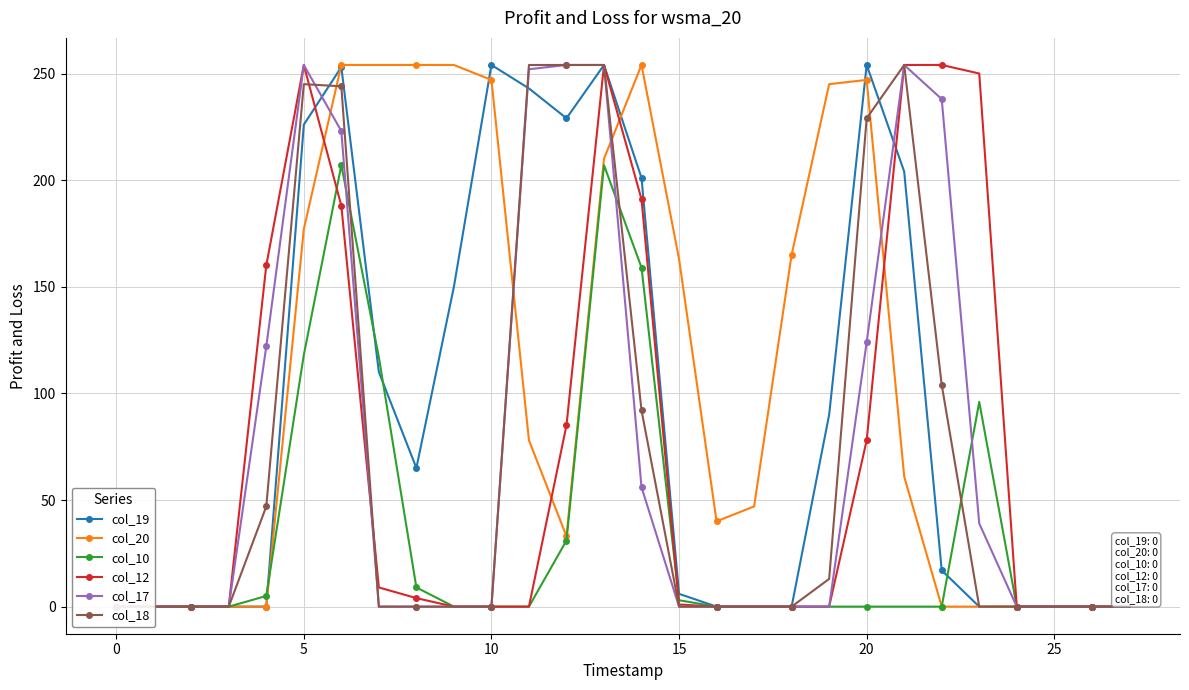

Reading right to left, extract all data points from this chart.

col_19: 0	0	0	0	0	17	204	254	90	0	0	0	6	201	254	229	243	254	150	65	110	253	226	0	0	0	0	0
col_20: 0	0	0	0	0	0	61	247	245	165	47	40	163	254	210	33	78	247	254	254	254	254	177	0	0	0	0	0
col_10: 0	0	0	0	96	0	0	0	0	0	0	0	3	159	207	31	0	0	0	9	117	207	118	5	0	0	0	0
col_12: 0	0	0	0	250	254	254	78	0	0	0	0	1	191	254	85	0	0	0	4	9	188	254	160	0	0	0	0
col_17: 0	0	0	0	39	238	254	124	0	0	0	0	0	56	254	254	252	0	0	0	0	223	254	122	0	0	0	0
col_18: 0	0	0	0	0	104	254	229	13	0	0	0	0	92	254	254	254	0	0	0	0	244	245	47	0	0	0	0